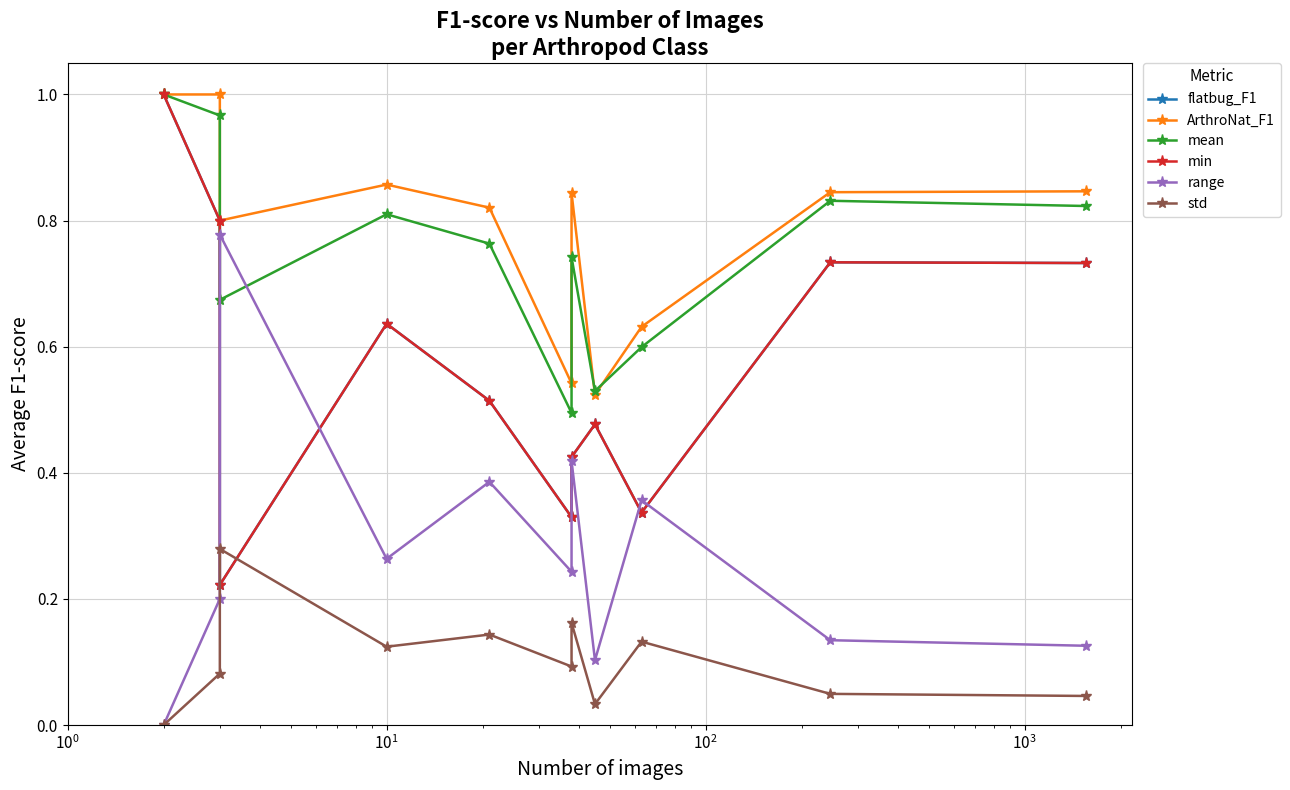

True or false: ArthroNat_F1 has more than 0 interior local peaks.

True